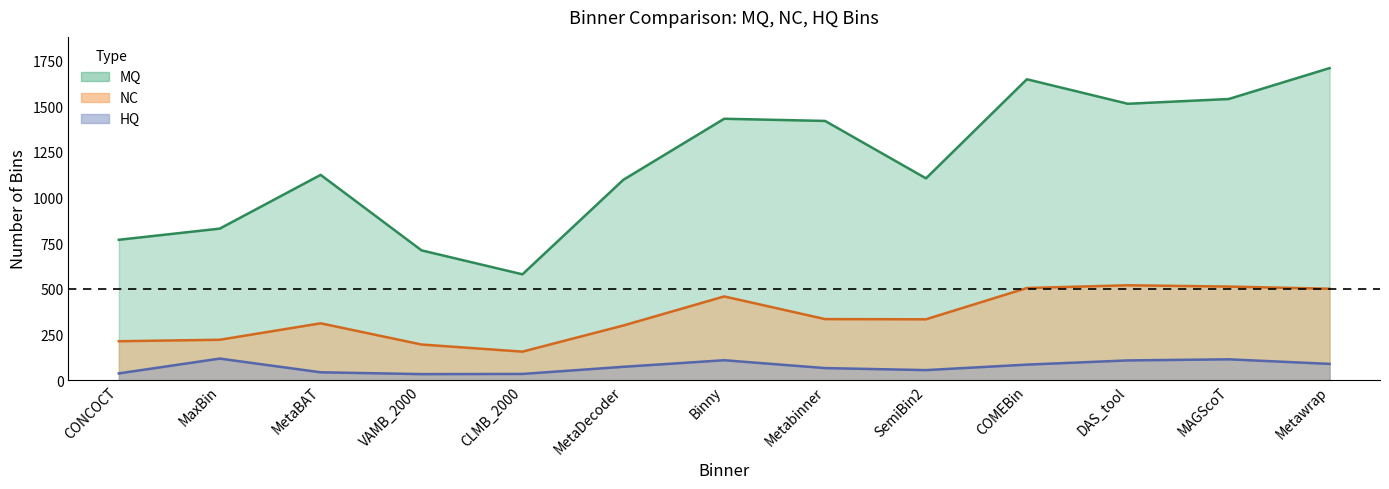

At which category does the chart reach its peak across all series?

Metawrap